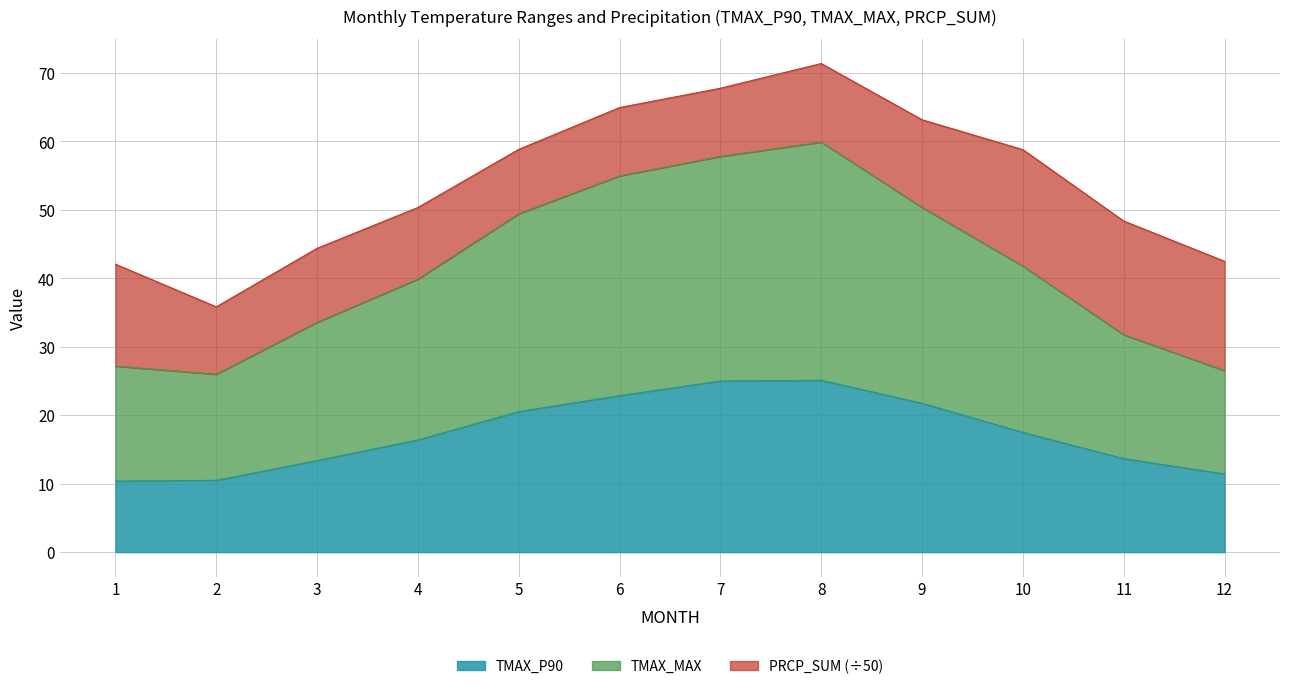

True or false: TMAX_P90 has a value of 4.3 at 2.

False